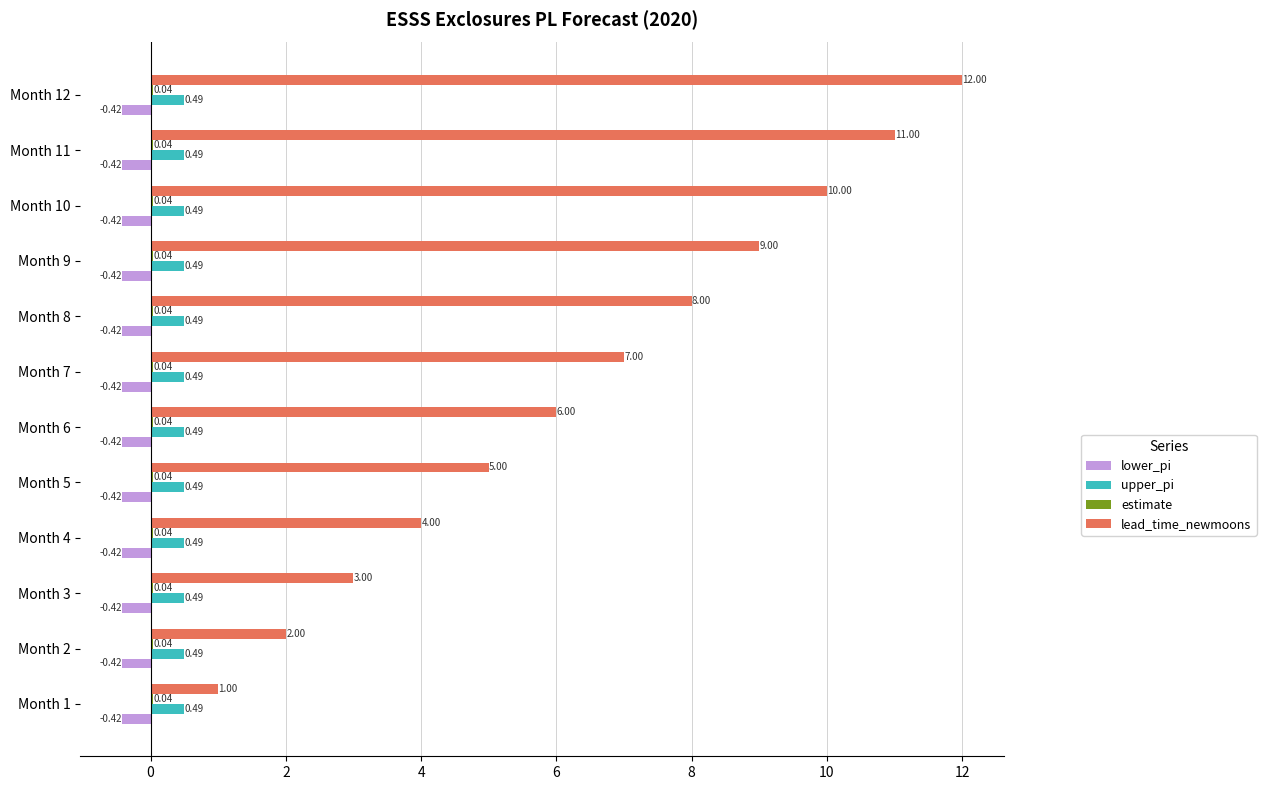

What is the sum of the upper_pi values at Month 10 and Month 12?

1.0